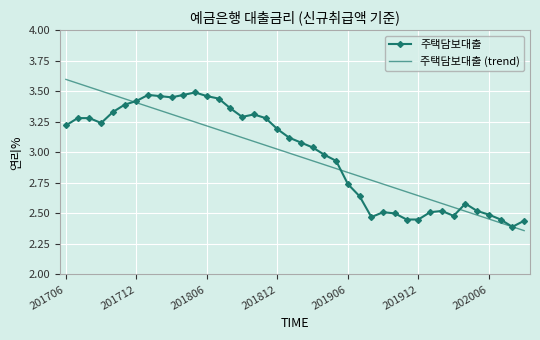

Which series has the widest spread of values?

주택담보대출 (trend)